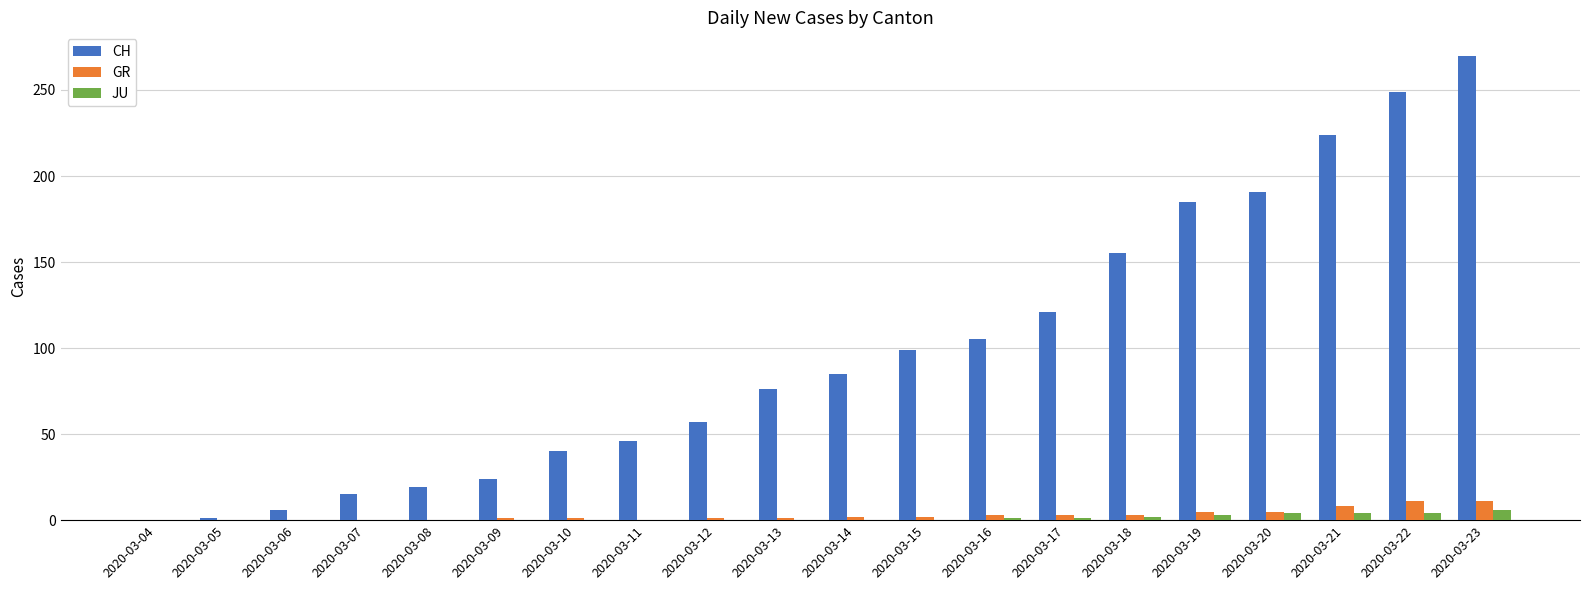

What is the total value across all series at 2020-03-22?

264